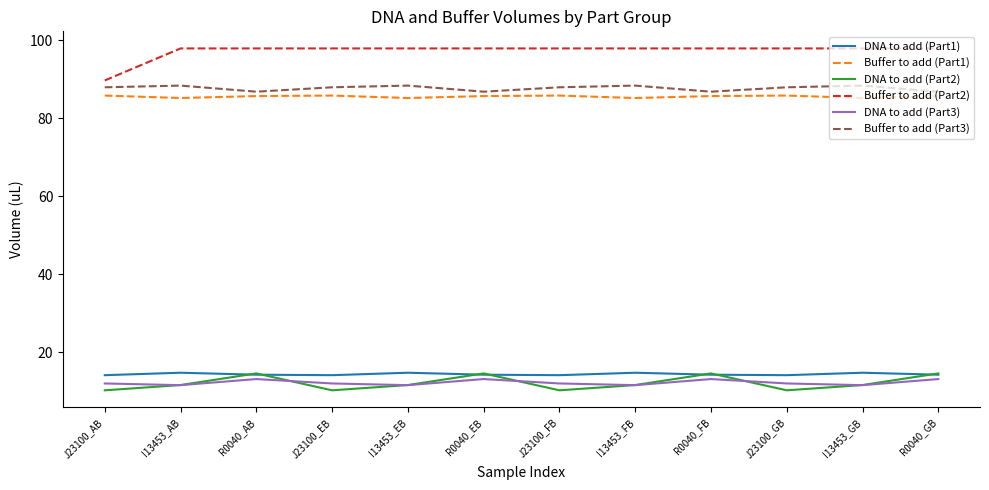

What position from the left is J23100_EB?

4